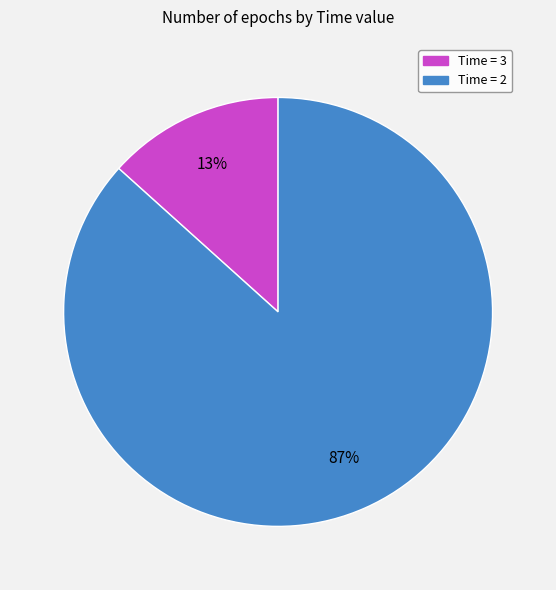

Is there any slice that represents more than half of the pie?

Yes